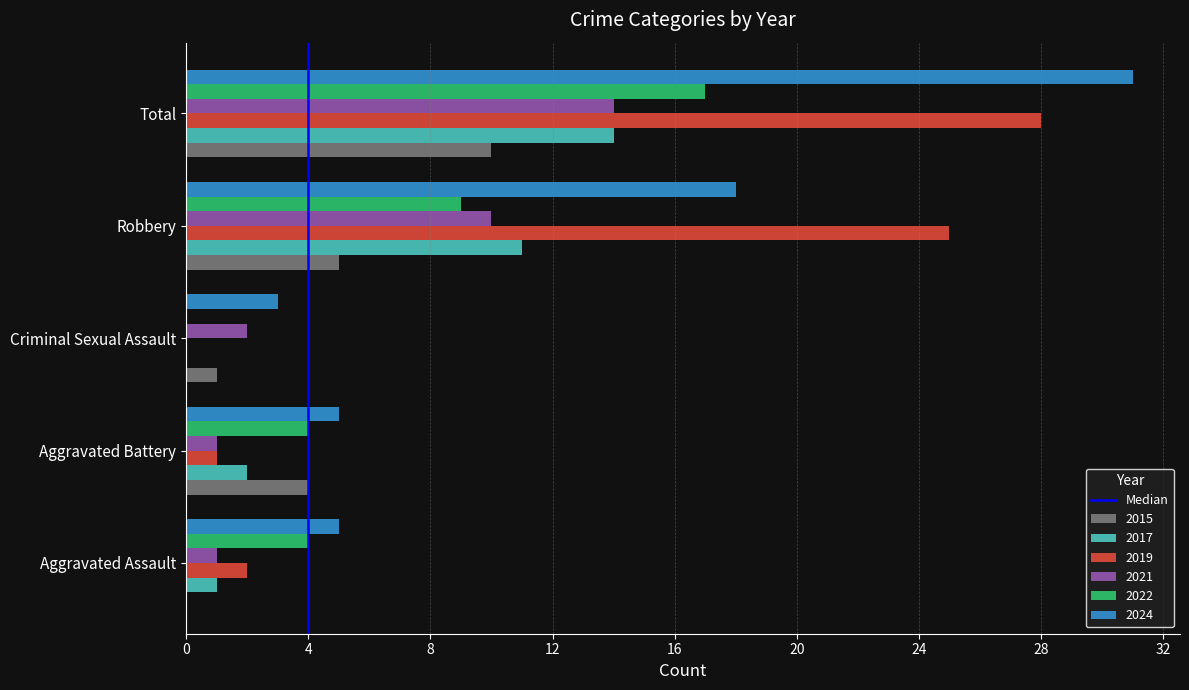

At which label does 2022 reach its peak?

Total